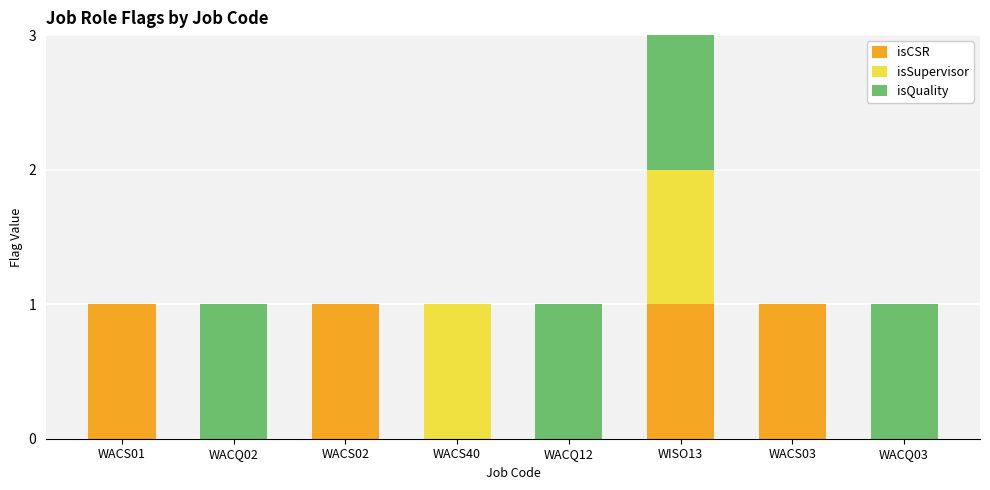

The isCSR series shows -1 at WACQ03. True or false?

False